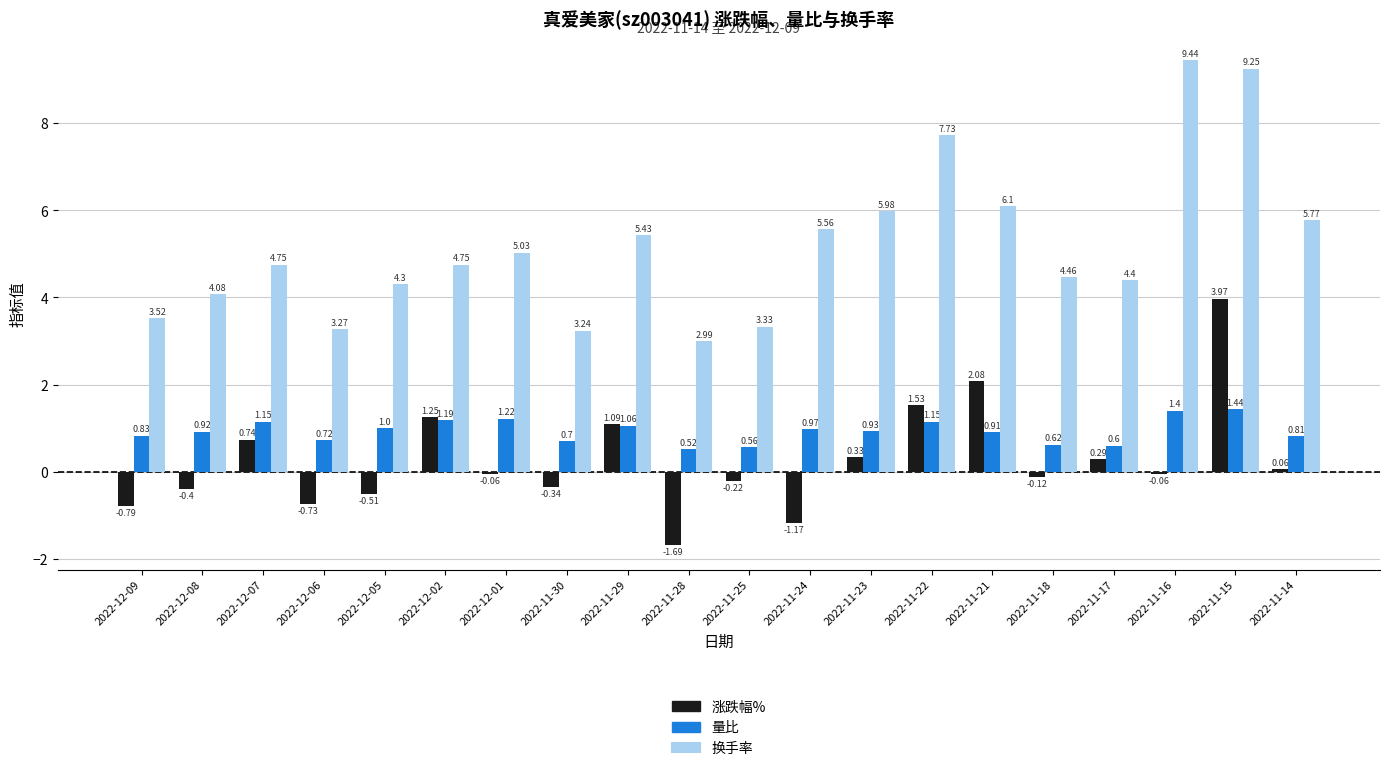

Read the 量比 value at 2022-11-17.

0.6